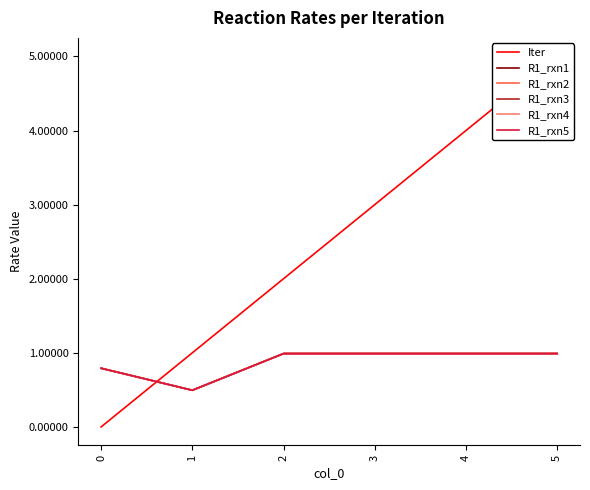

Is the value of Iter at 0 greater than the value of R1_rxn5 at 3?

No